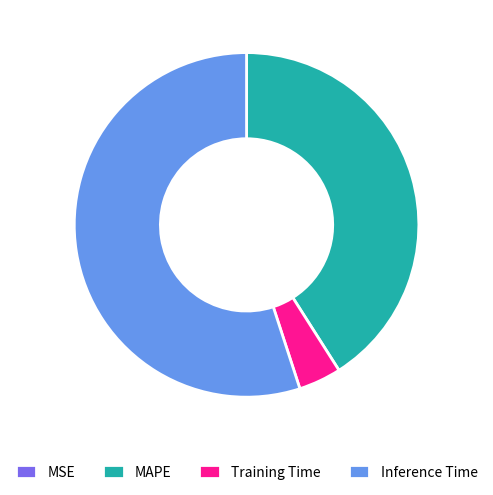

True or false: Inference Time accounts for 55% of the total.

True